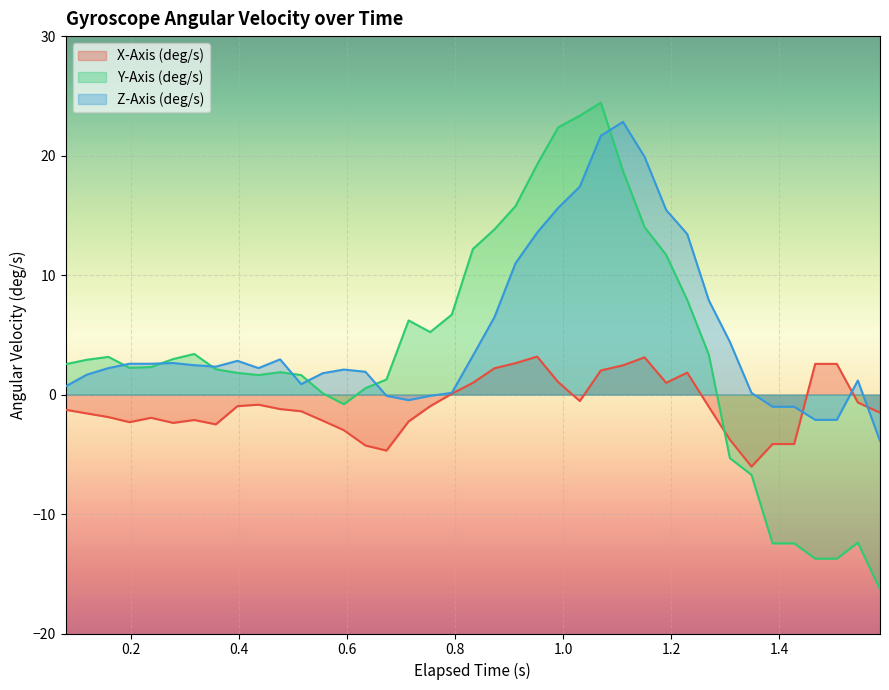

What is the lowest value of the X-Axis (deg/s) series?

-6.0